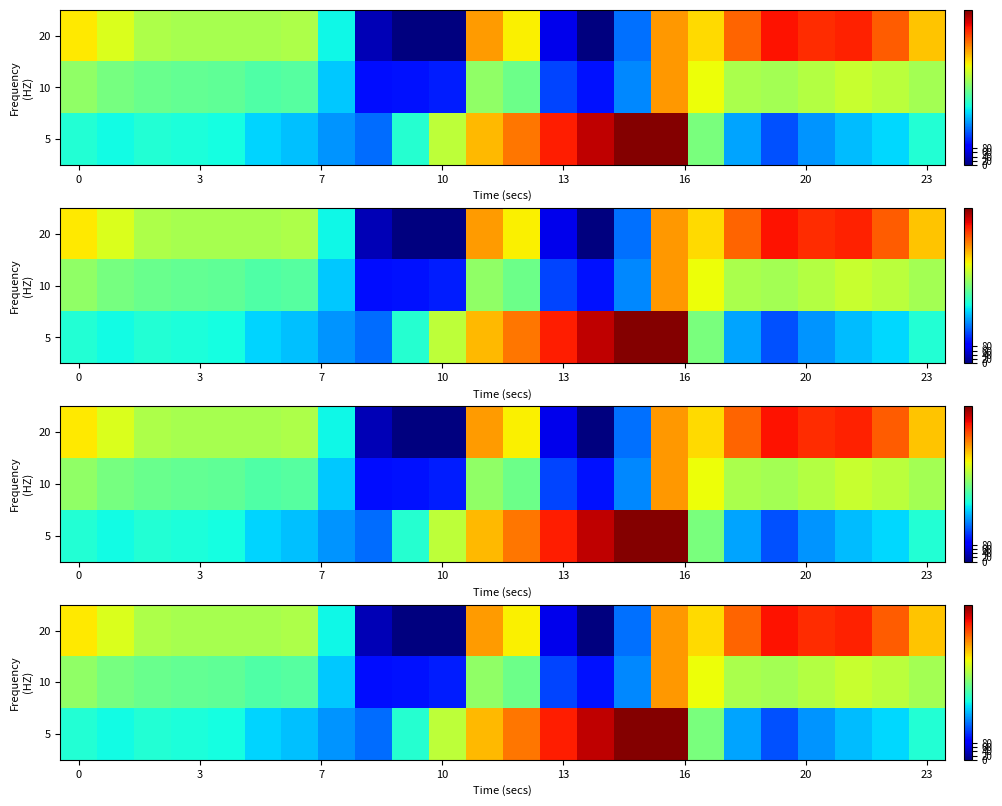

What is the sum of all 20 values?

9181.5